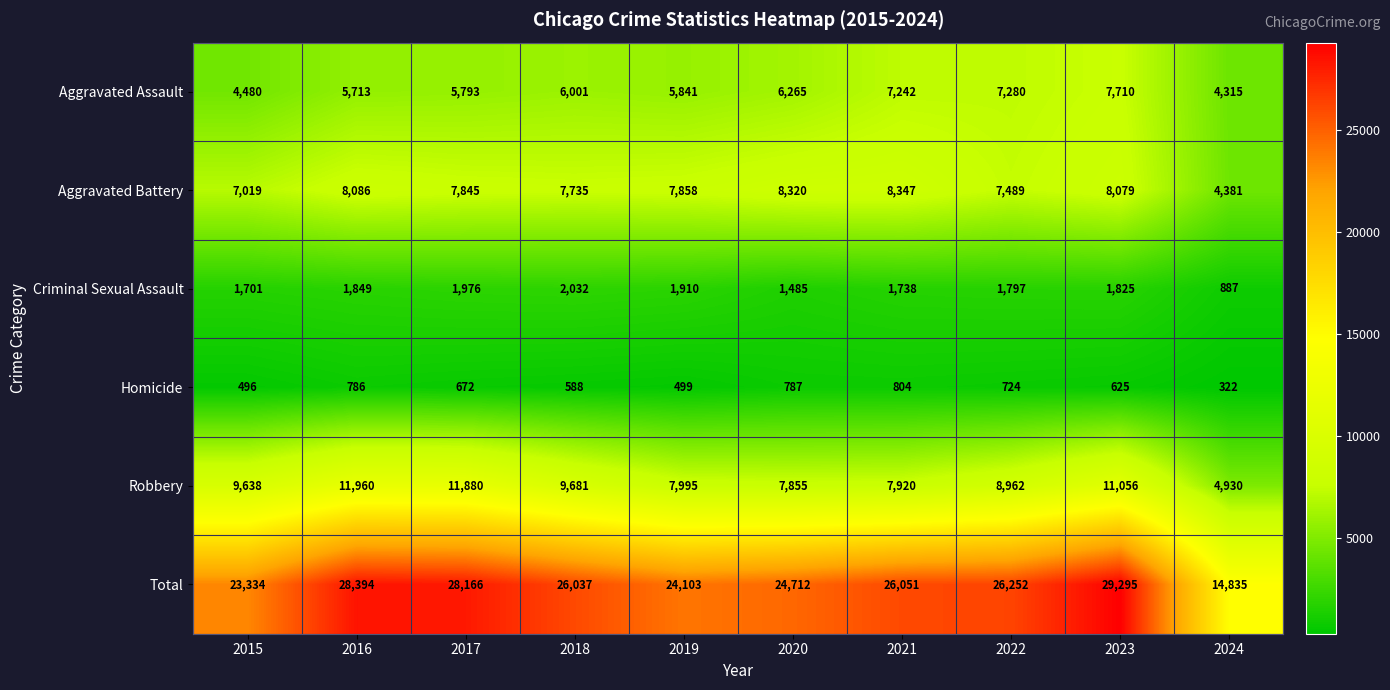

Where is Aggravated Assault nearest to the value 6012?

2018